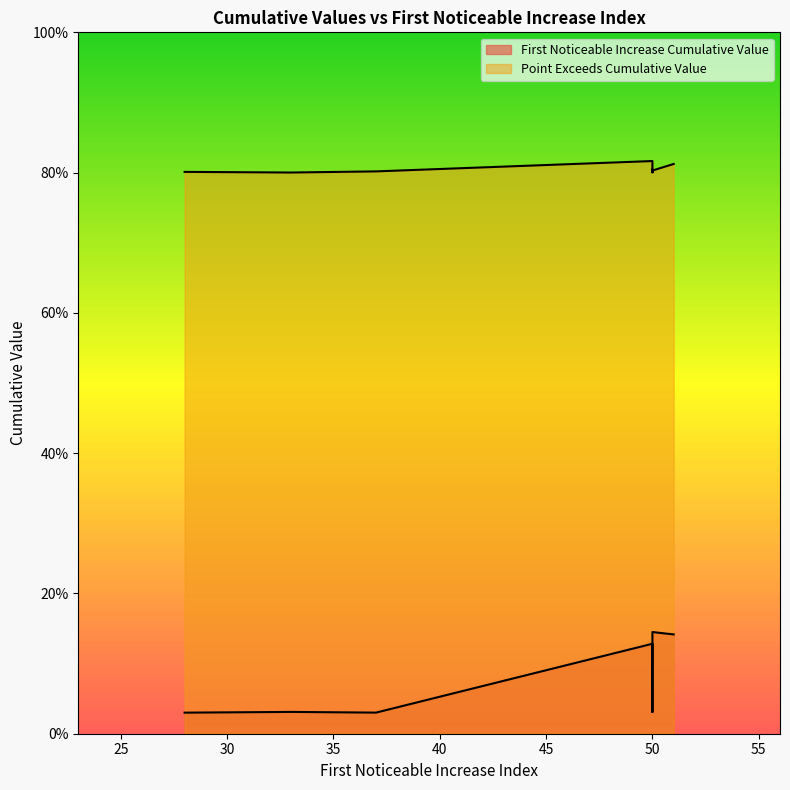

How many categories are shown in the chart?

10